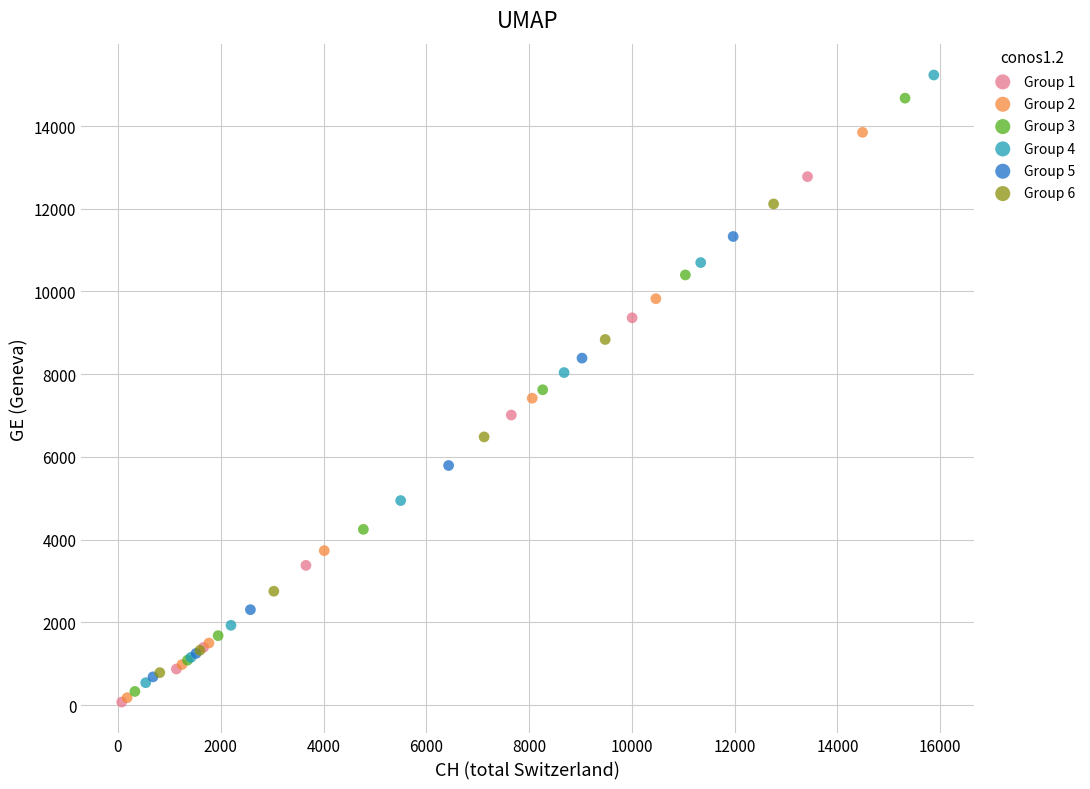

Which series has the largest Y range (max minus min)?

Group 4